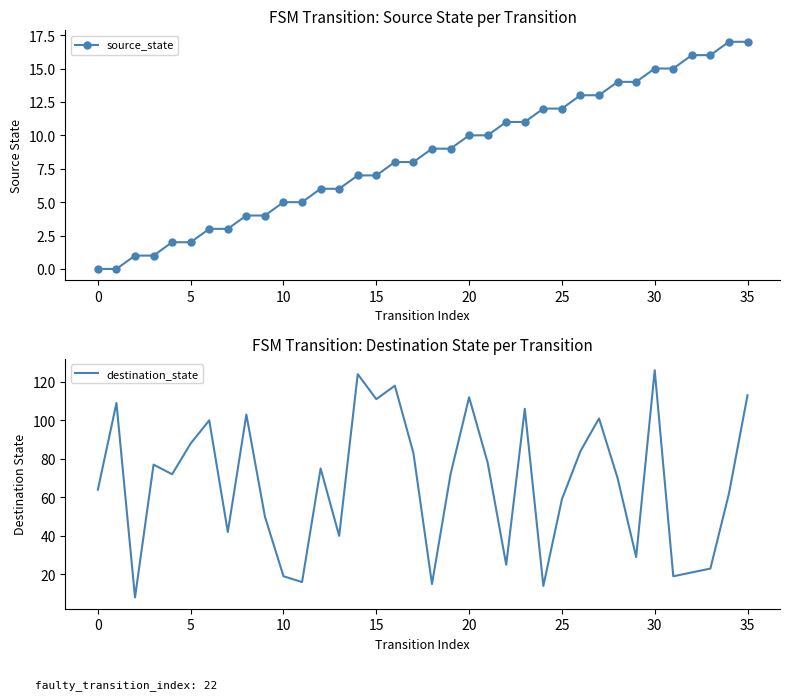

What is the maximum value for destination_state?

126